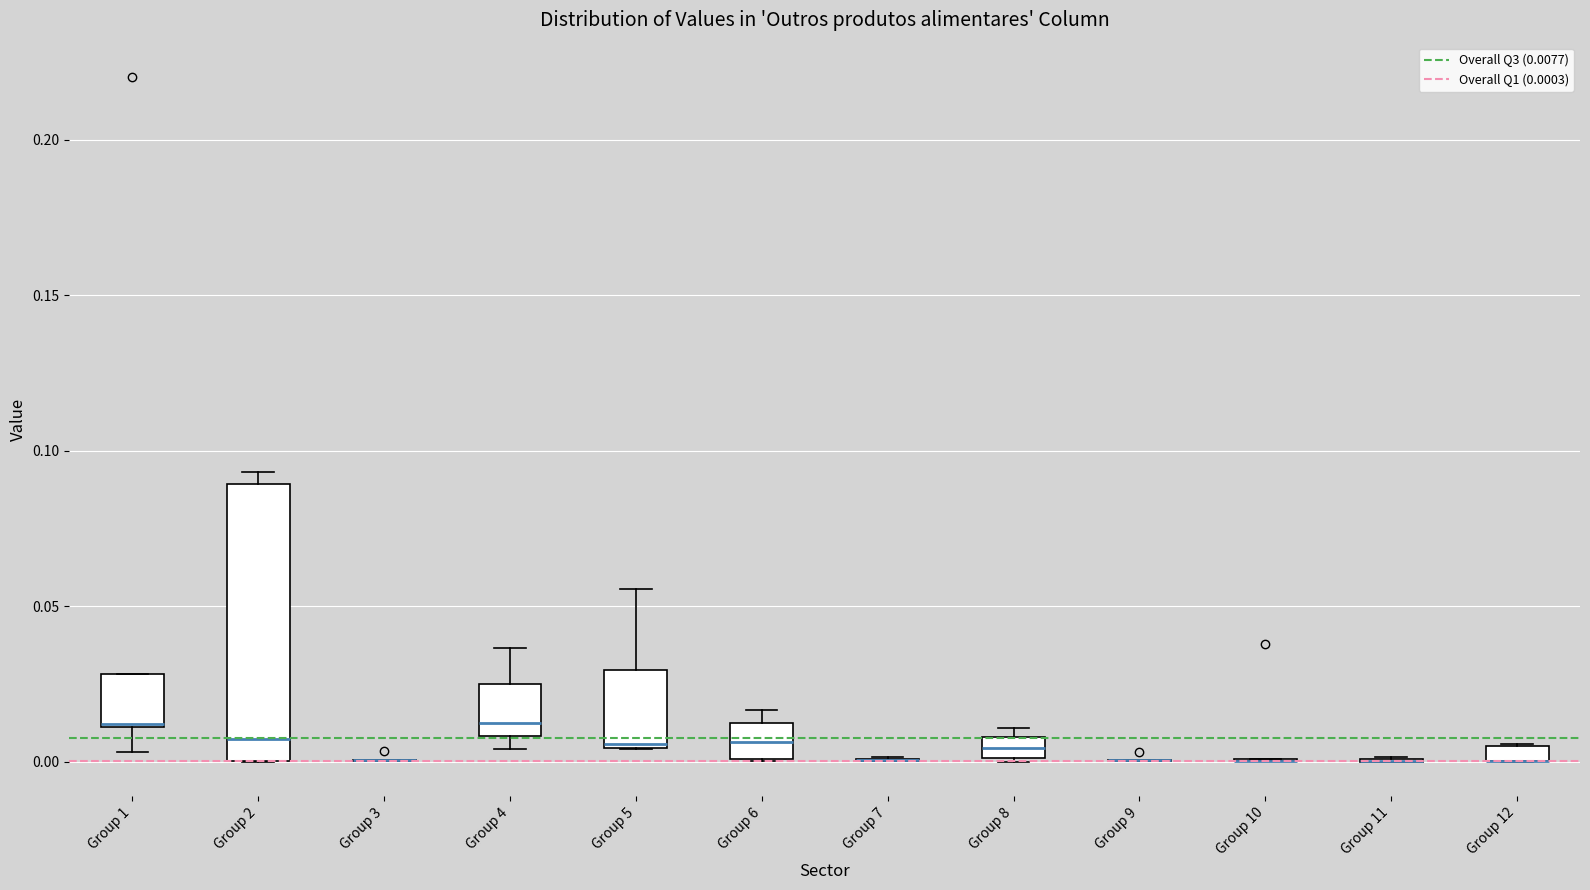

Which box is the tallest, from its lower edge to its upper edge?

Group 2